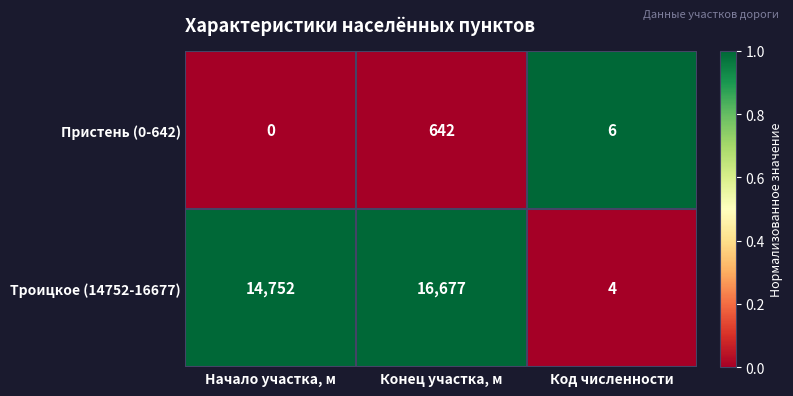

Rank the series by their average value, from lowest to highest.

Пристень (0-642), Троицкое (14752-16677)